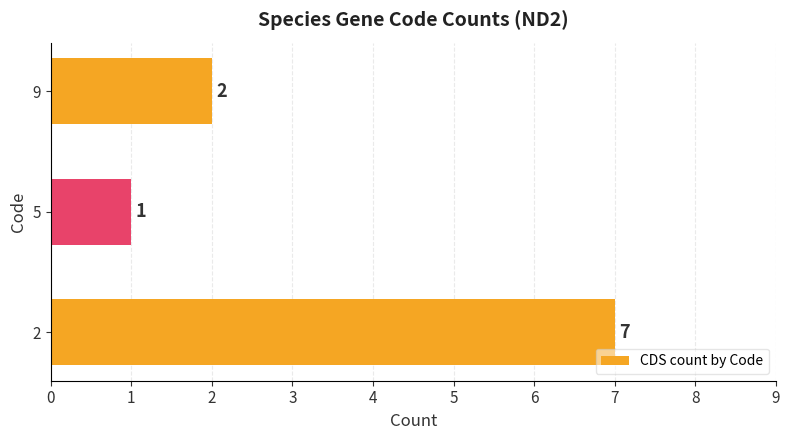

How many values are between 1 and 7?

3